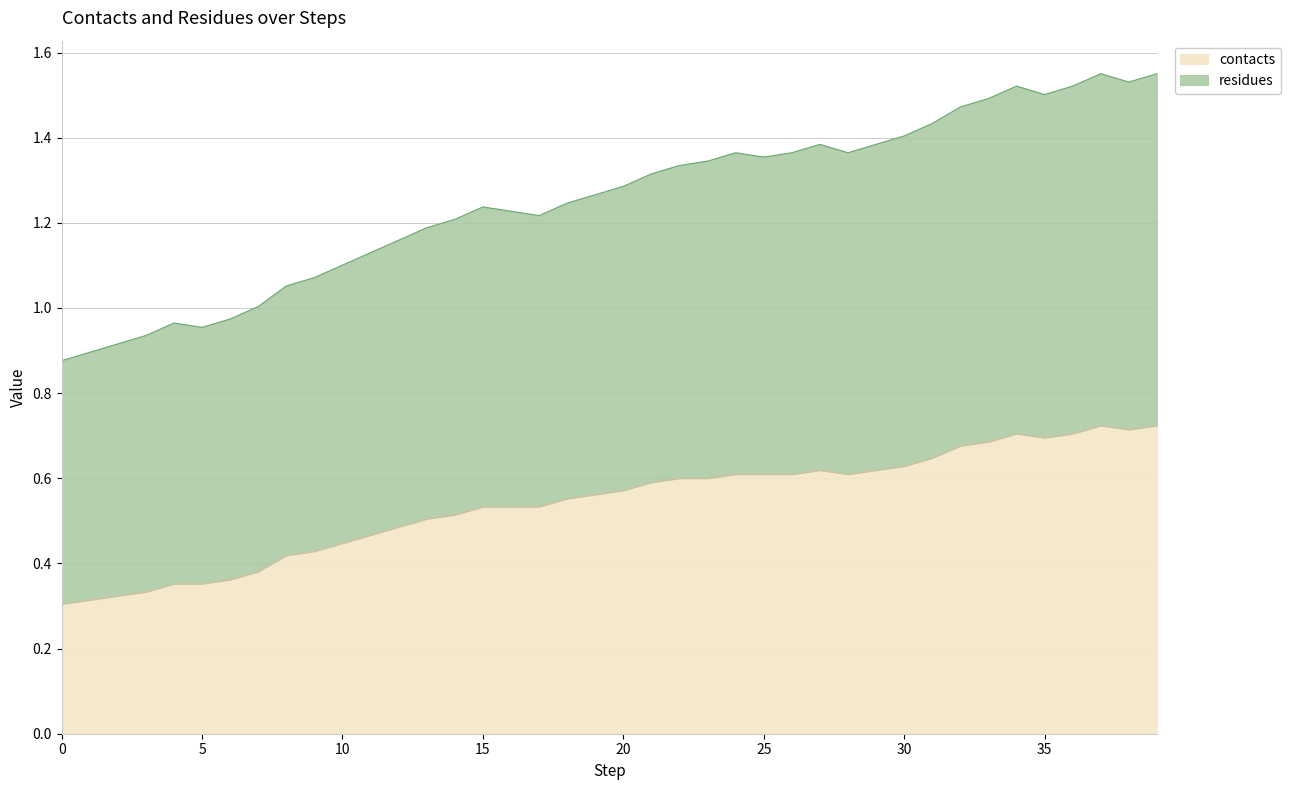

Is the value of contacts at 30 greater than the value of residues at 6?

No